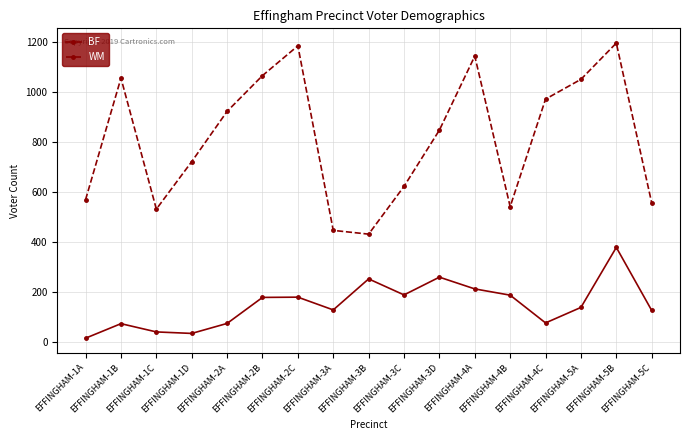

What is the value of the BF point at the 2nd from the left?

73